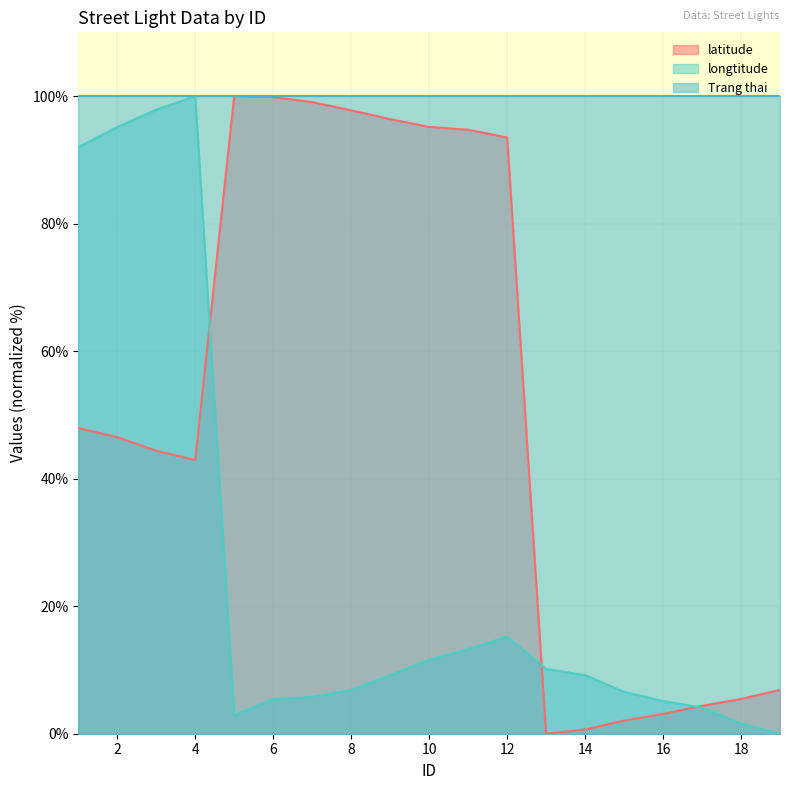

What is the difference between the second highest and minimum values in the longtitude series?

97.9